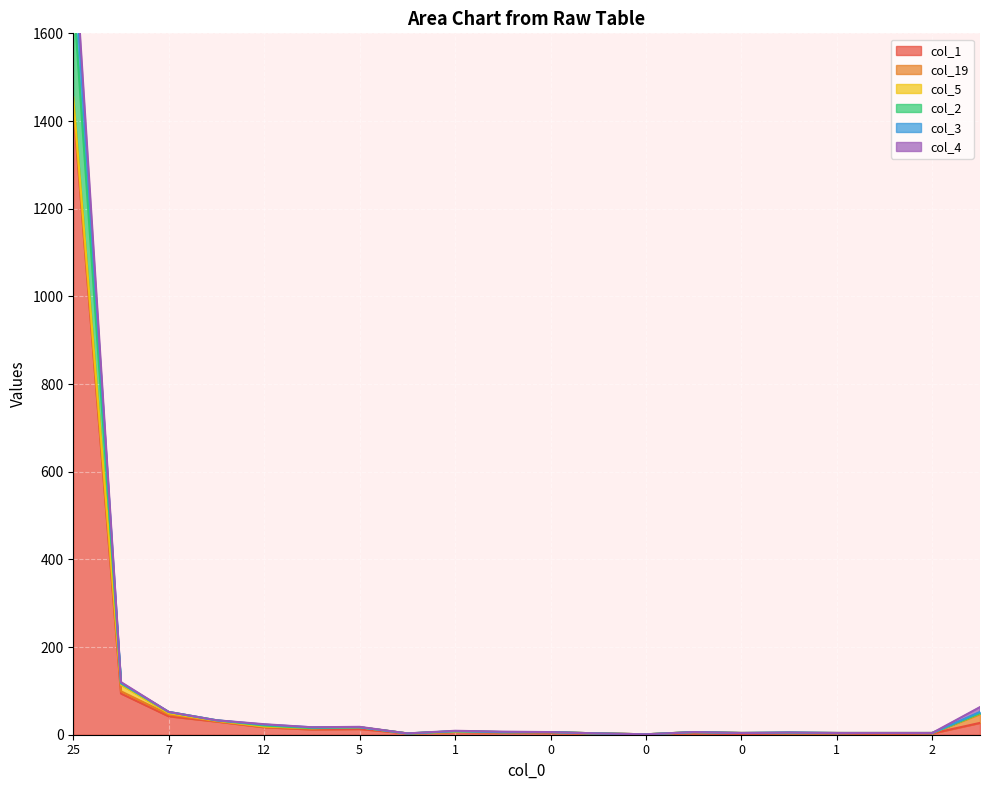

At how many categories does at least one series exceed 1331?

1